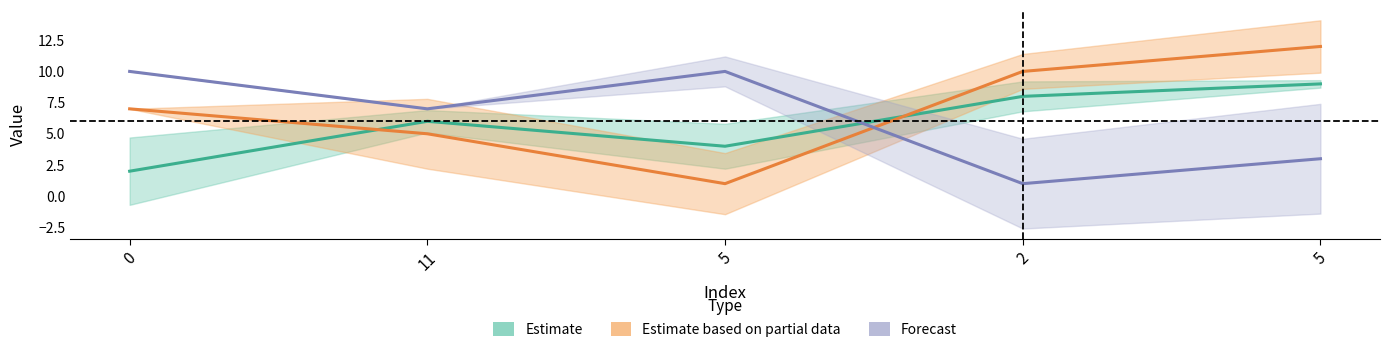

The value of Forecast at 11 is 10. True or false?

False